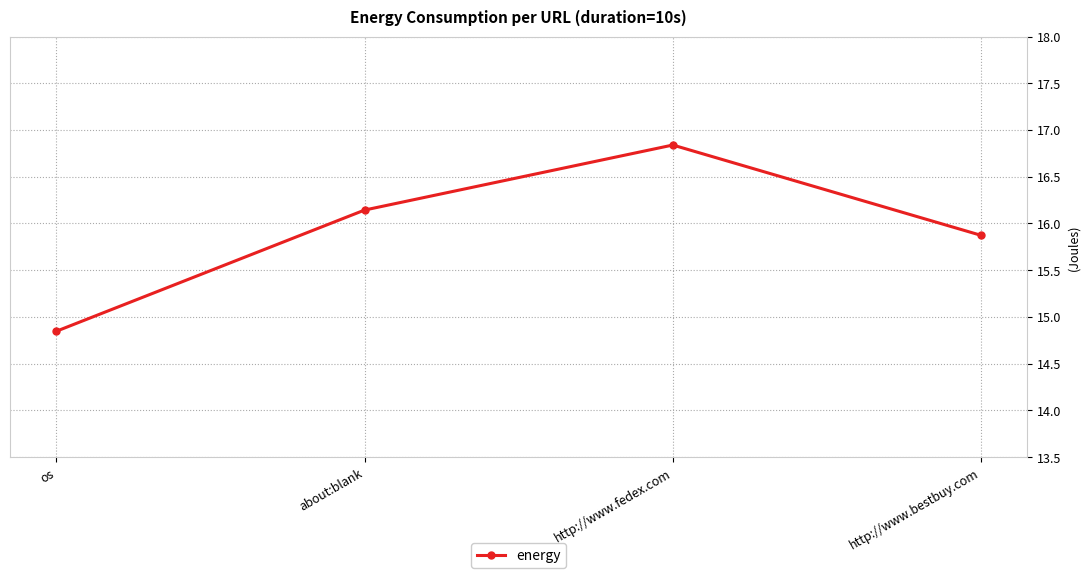

What position from the left is about:blank?

2